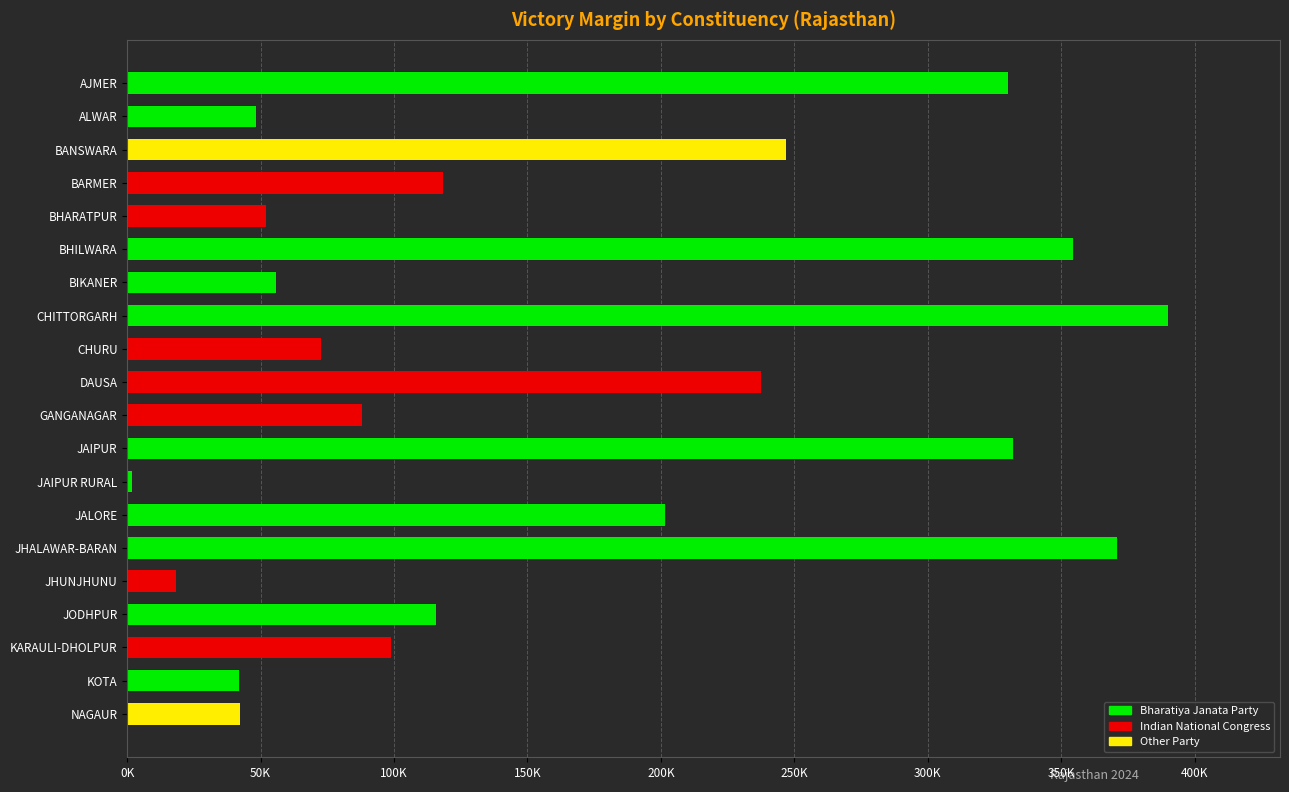

What is the difference between the maximum and minimum values?

388262